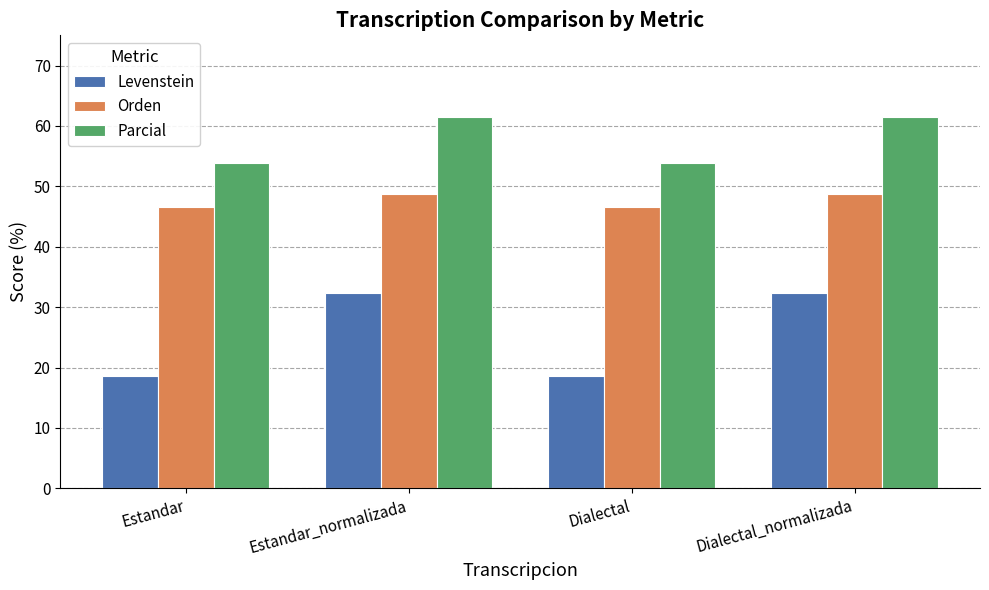

What is the maximum value shown in the chart?

61.5